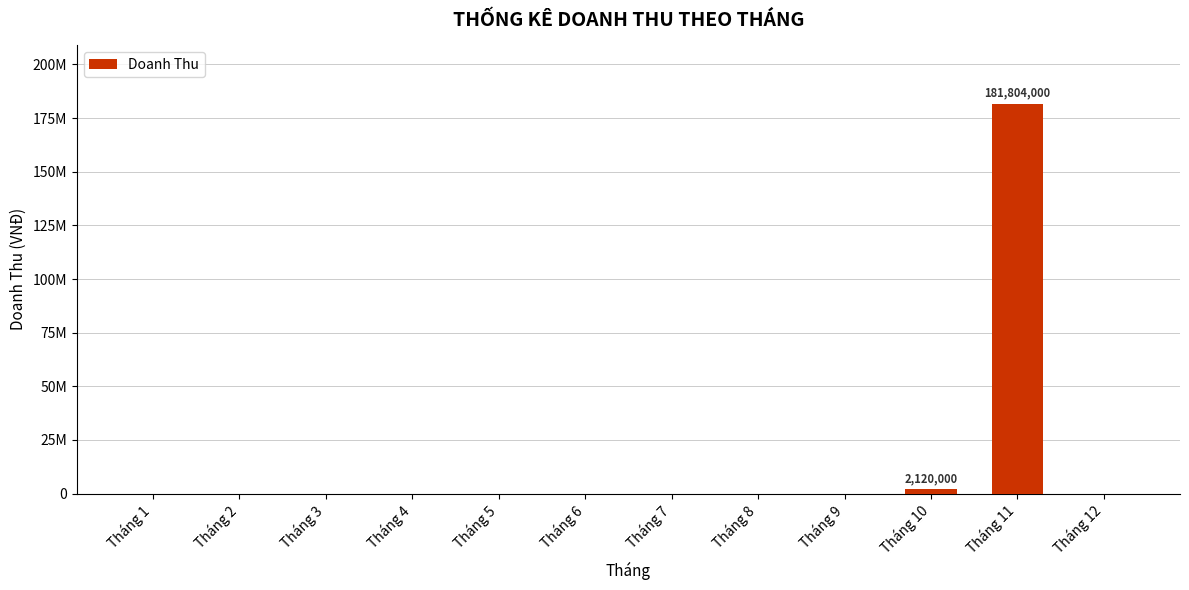

At which label is the value closest to 90902000?

Tháng 10